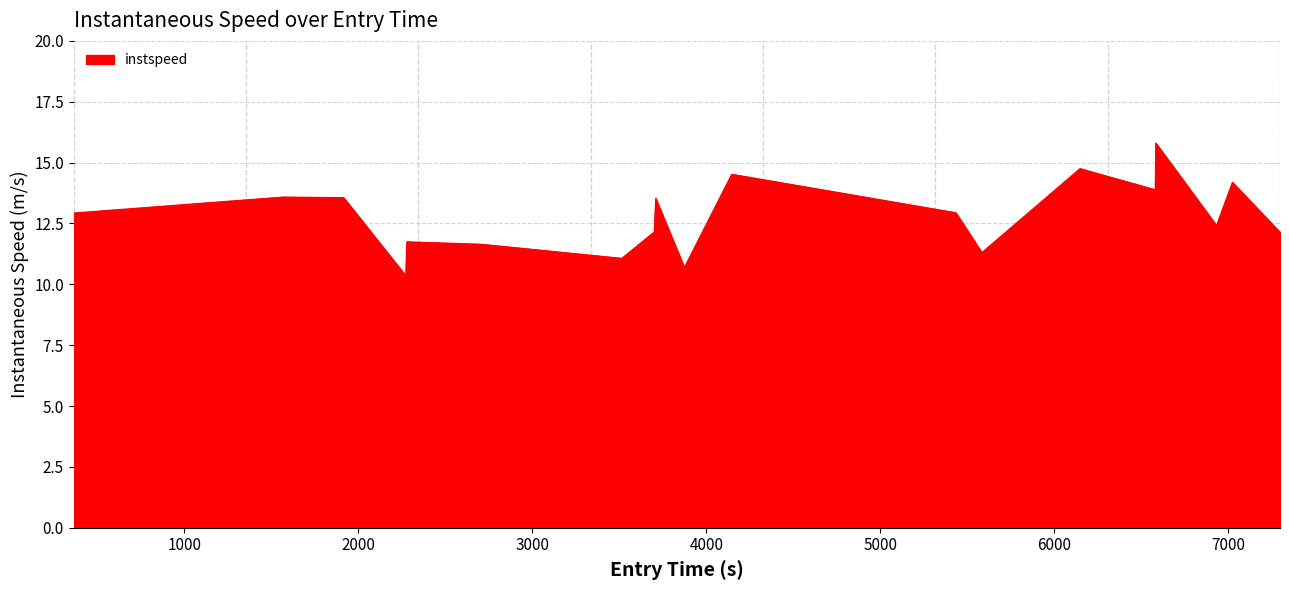

What is the smallest value displayed?

10.4